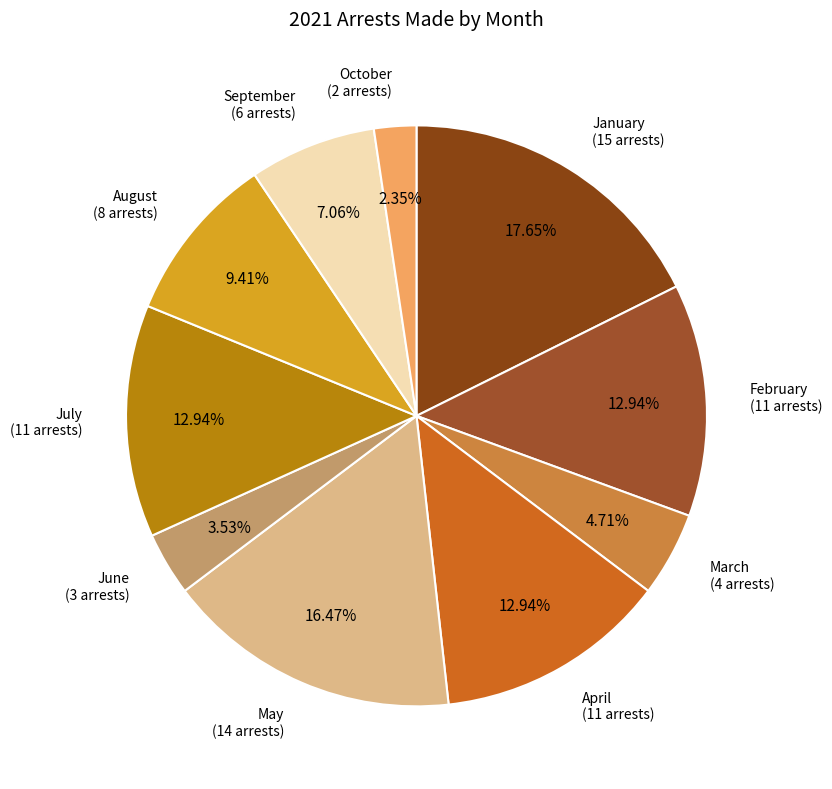

Do April (11 arrests) and February (11 arrests) together represent more than half of the pie?

No